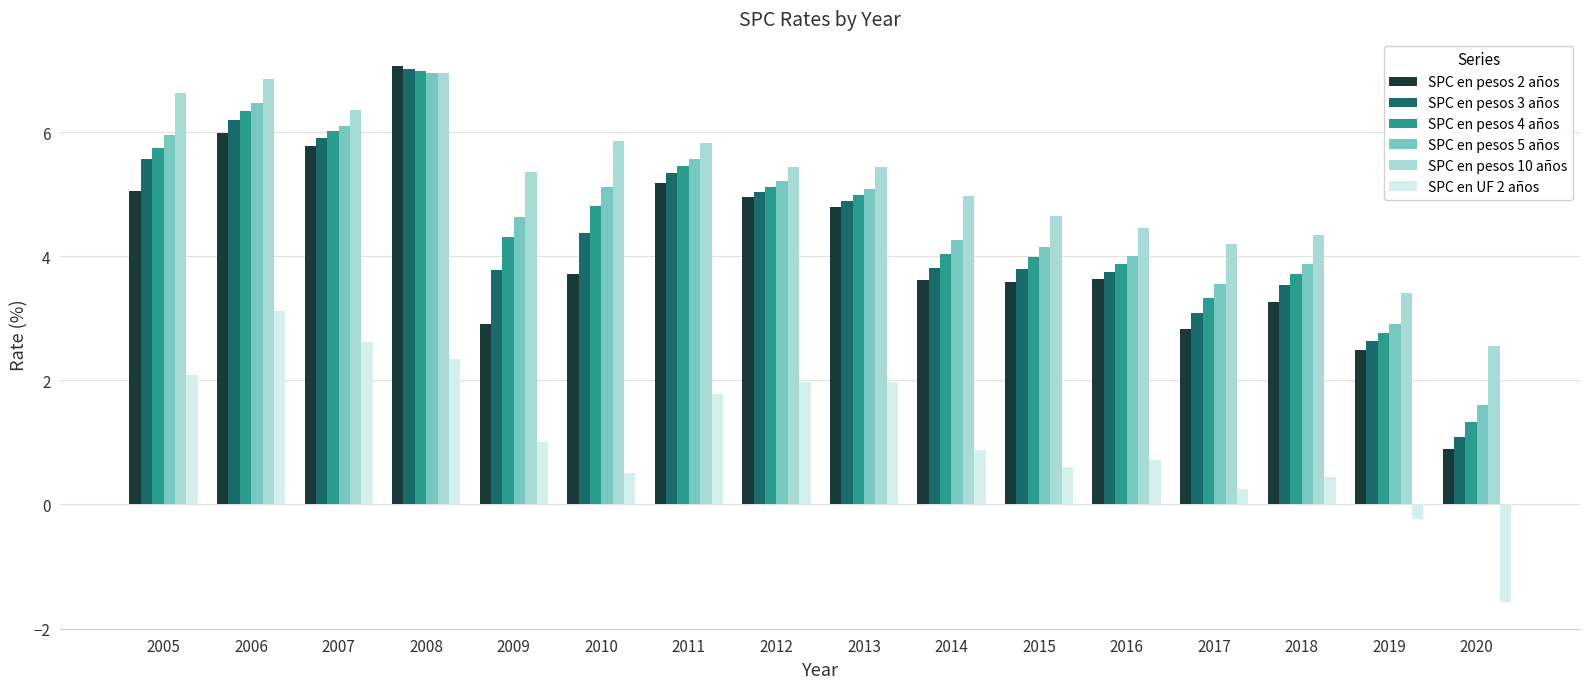

What is the minimum value for SPC en UF 2 años?

-1.6